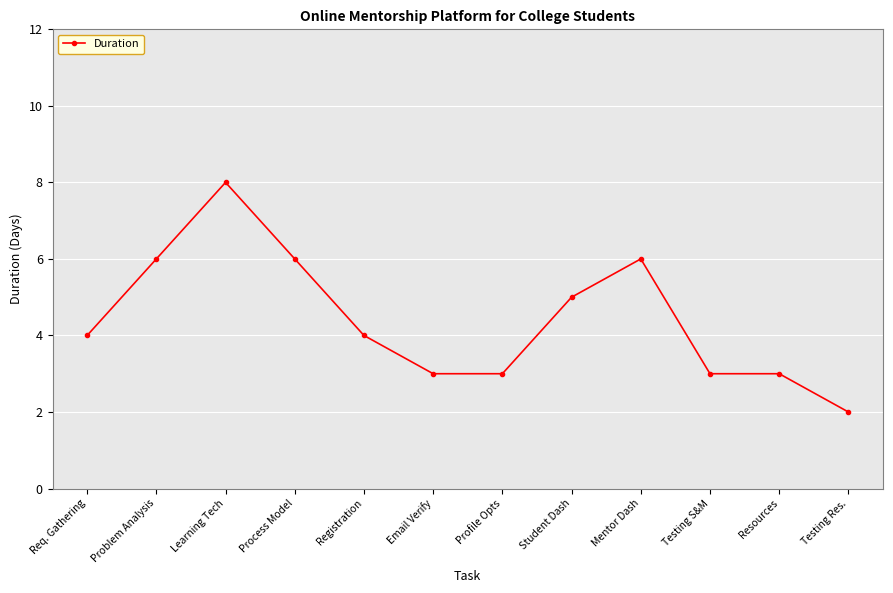

Approximately how many times larger is the value at Learning Tech compared to Testing S&M?

2.7